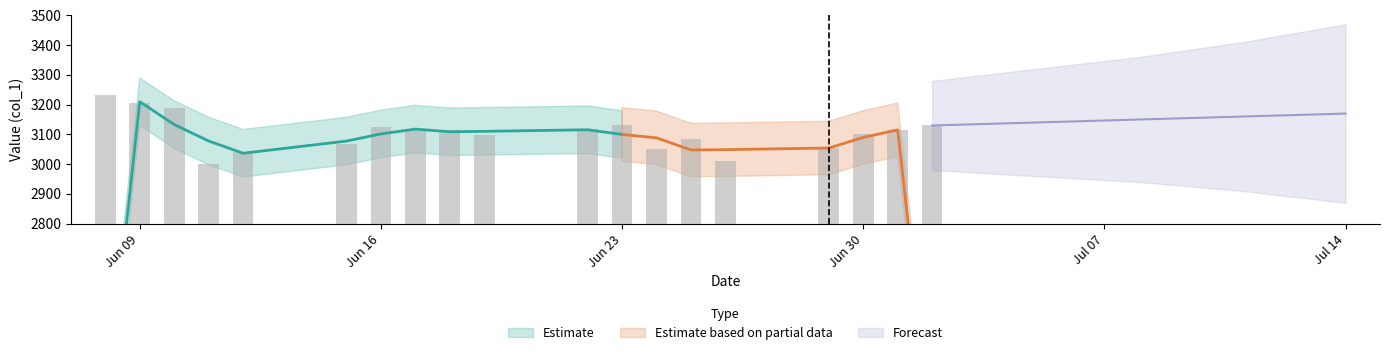

List the labels in order of value, smallest first.

2020/6/11, 2020/6/26, 2020/6/12, 2020/6/24, 2020/6/29, 2020/6/15, 2020/6/25, 2020/6/19, 2020/6/30, 2020/6/17, 2020/6/18, 2020/7/1, 2020/6/22, 2020/6/16, 2020/7/2, 2020/6/23, 2020/6/10, 2020/6/9, 2020/6/8